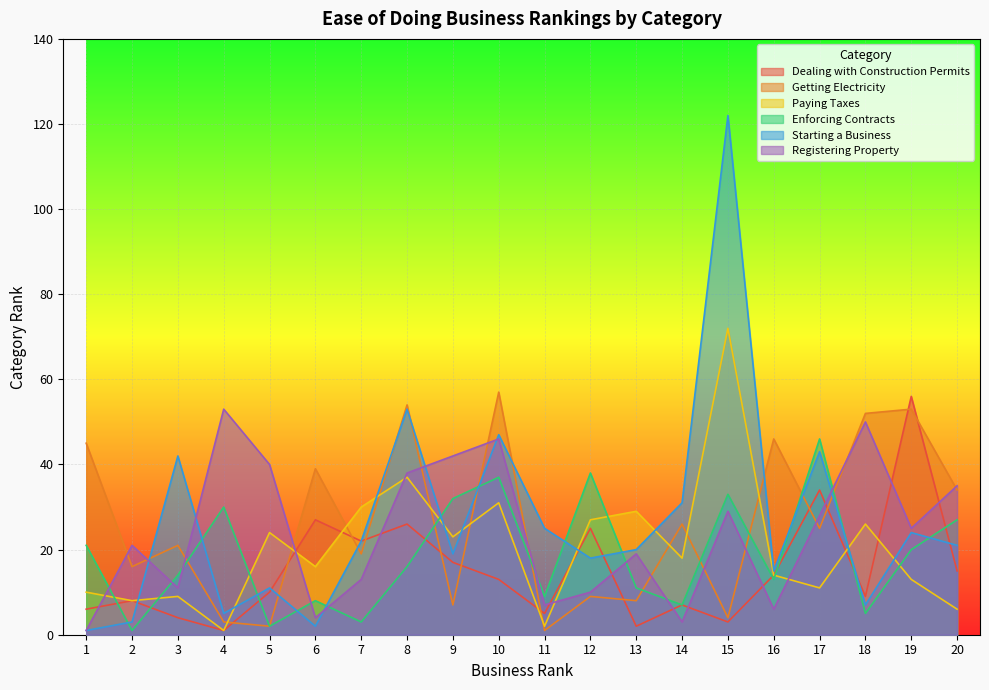

What is the difference between the maximum and minimum values in the Registering Property series?

52